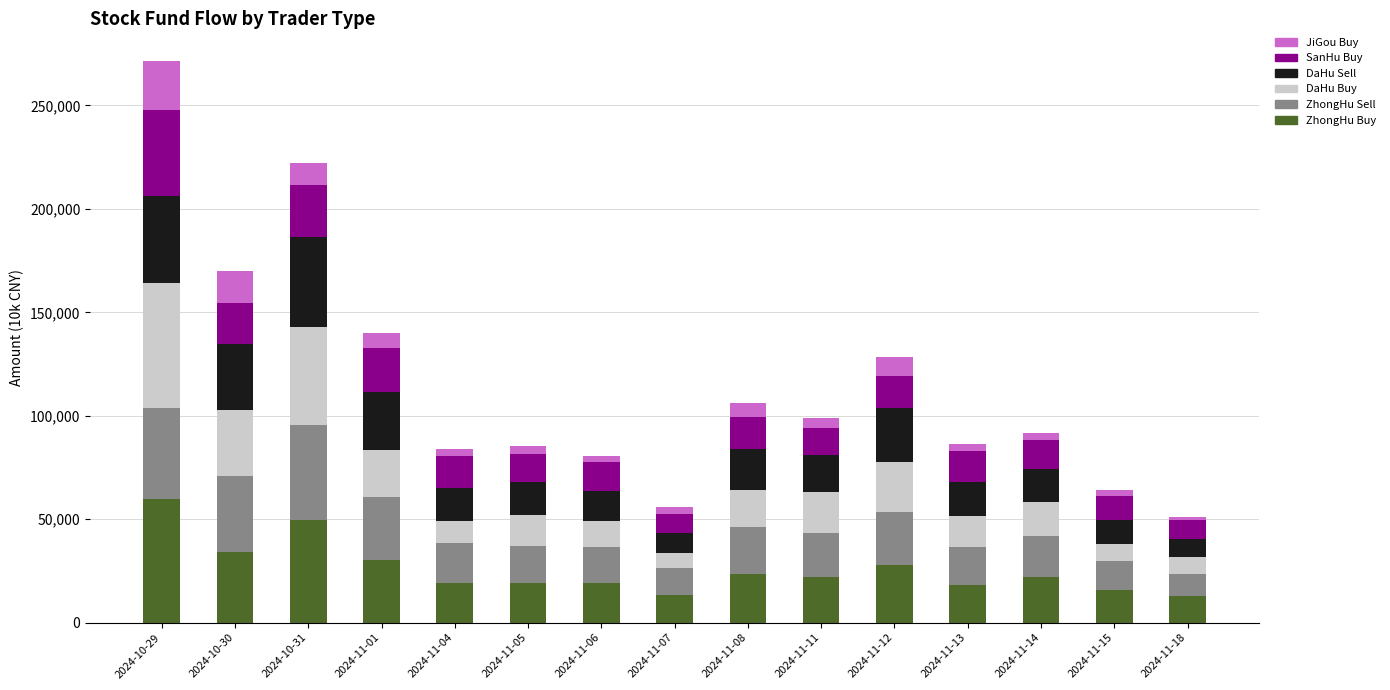

At which category is the sum across all series the highest?

2024-10-29